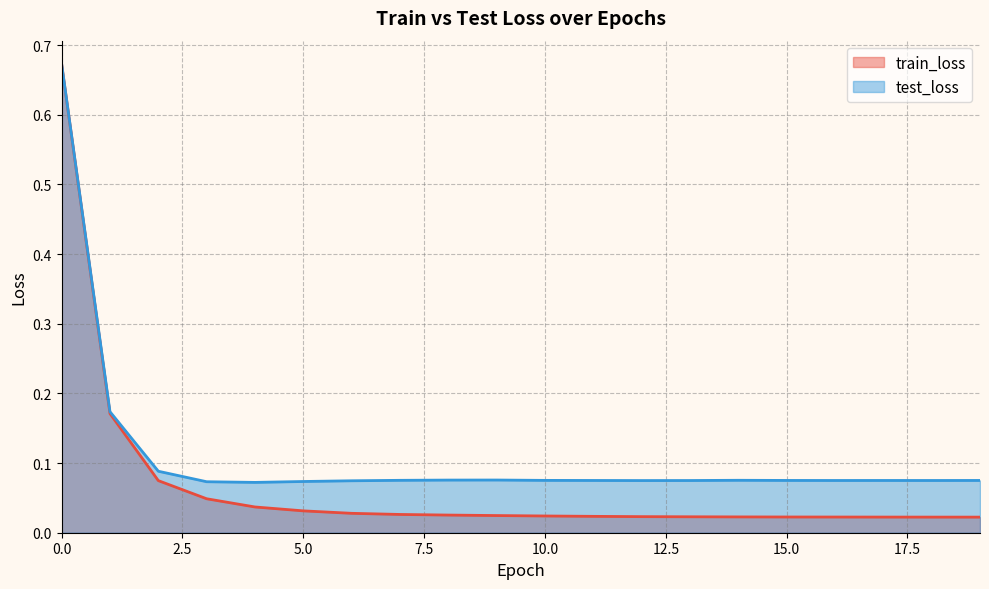

Reading right to left, transcribe all the data shown in this chart.

train_loss: 19=0.0	18=0.0	17=0.0	16=0.0	15=0.0	14=0.0	13=0.0	12=0.0	11=0.0	10=0.0	9=0.0	8=0.0	7=0.0	6=0.0	5=0.0	4=0.0	3=0.0	2=0.1	1=0.2	0=0.7
test_loss: 19=0.1	18=0.1	17=0.1	16=0.1	15=0.1	14=0.1	13=0.1	12=0.1	11=0.1	10=0.1	9=0.1	8=0.1	7=0.1	6=0.1	5=0.1	4=0.1	3=0.1	2=0.1	1=0.2	0=0.7